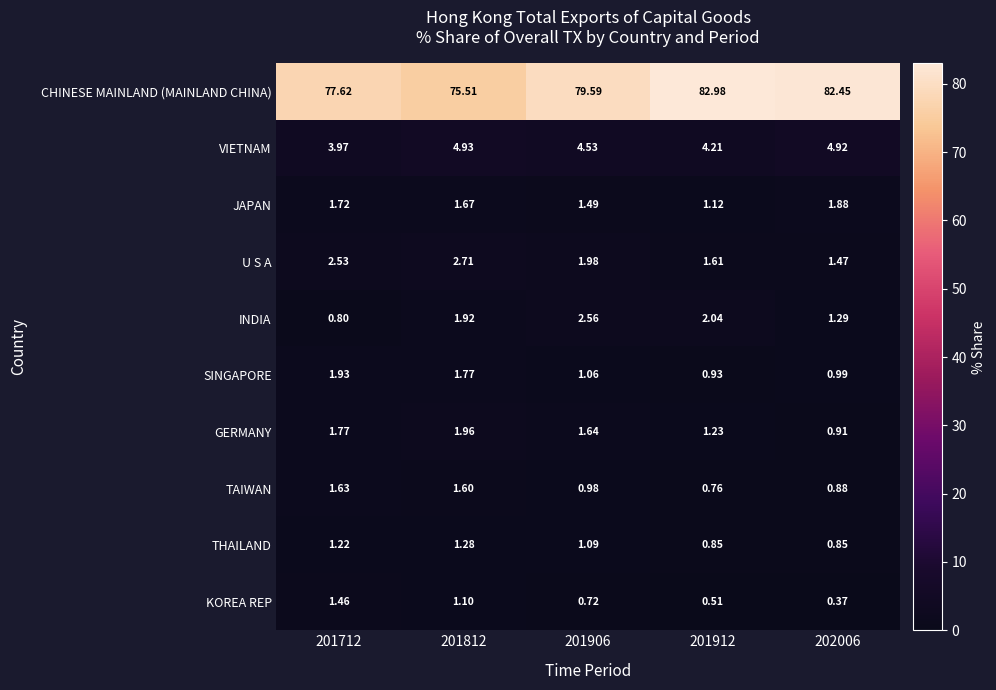

Is the value of JAPAN at 202006 greater than the value of THAILAND at 202006?

Yes